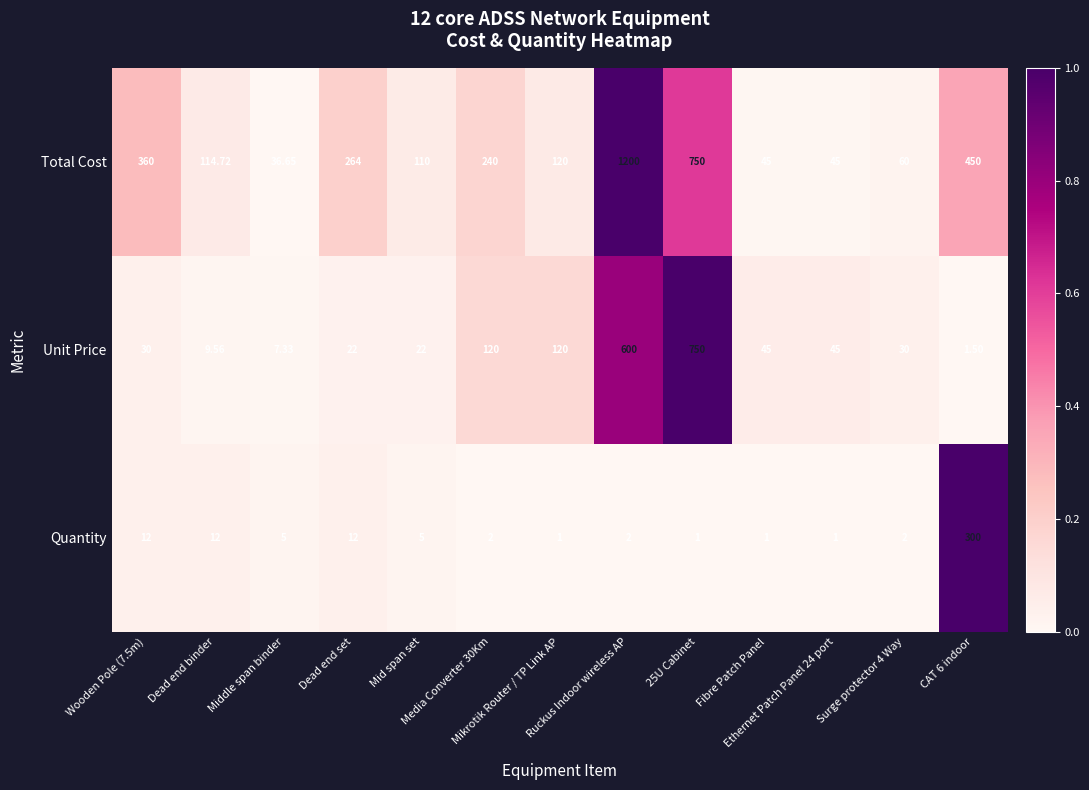

Which series has the largest range (max minus min)?

Total Cost